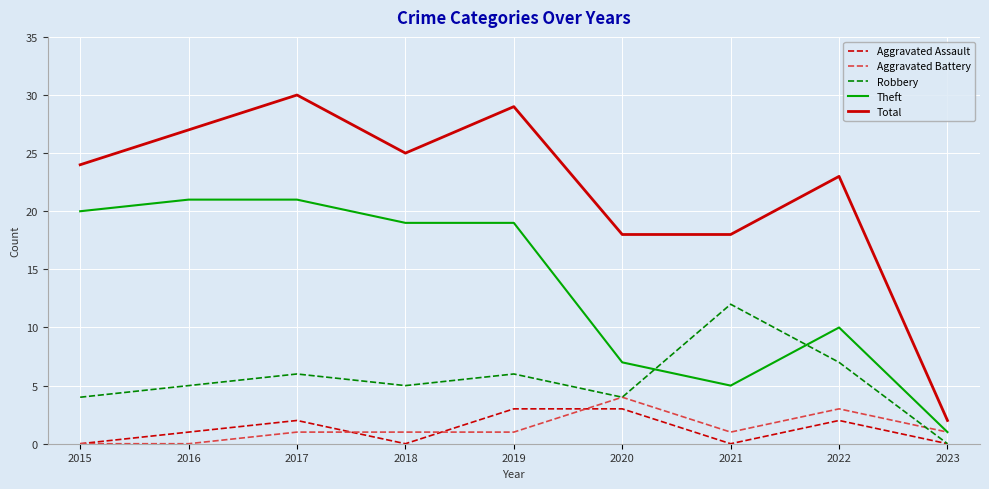

The Theft series shows 37 at 2016. True or false?

False